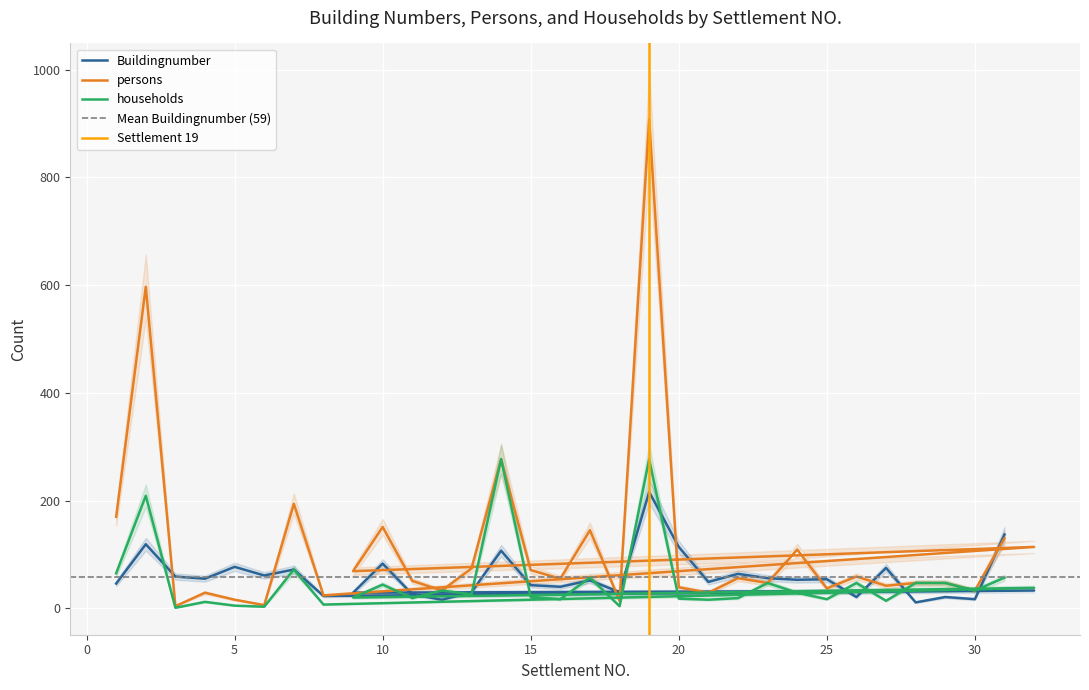

What is the difference between the maximum and minimum values in the persons series?

904